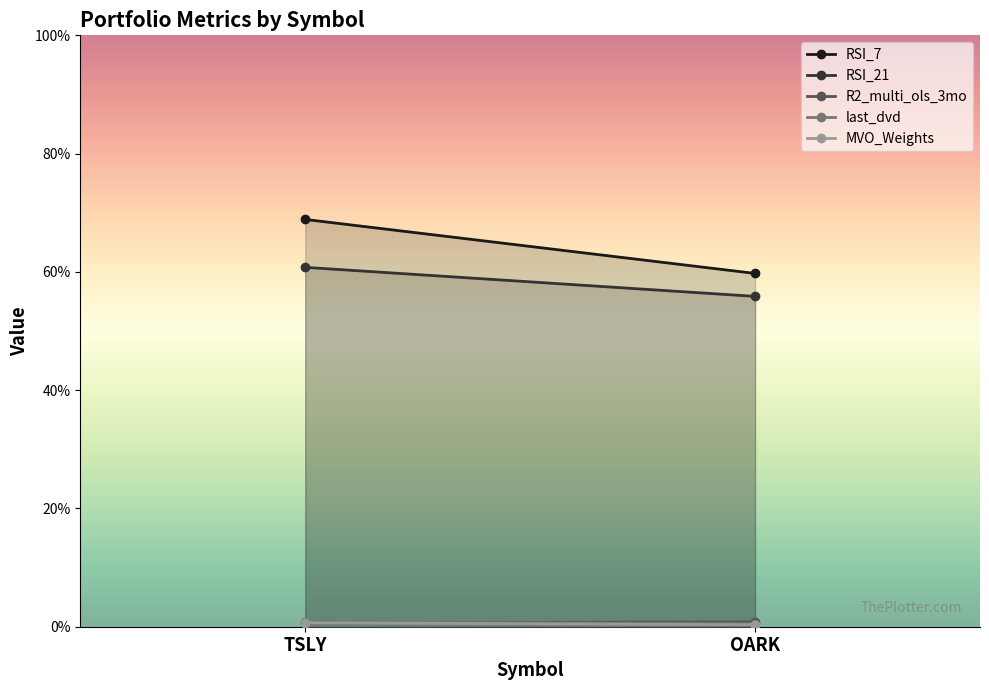

Between OARK and TSLY, which is larger?

TSLY